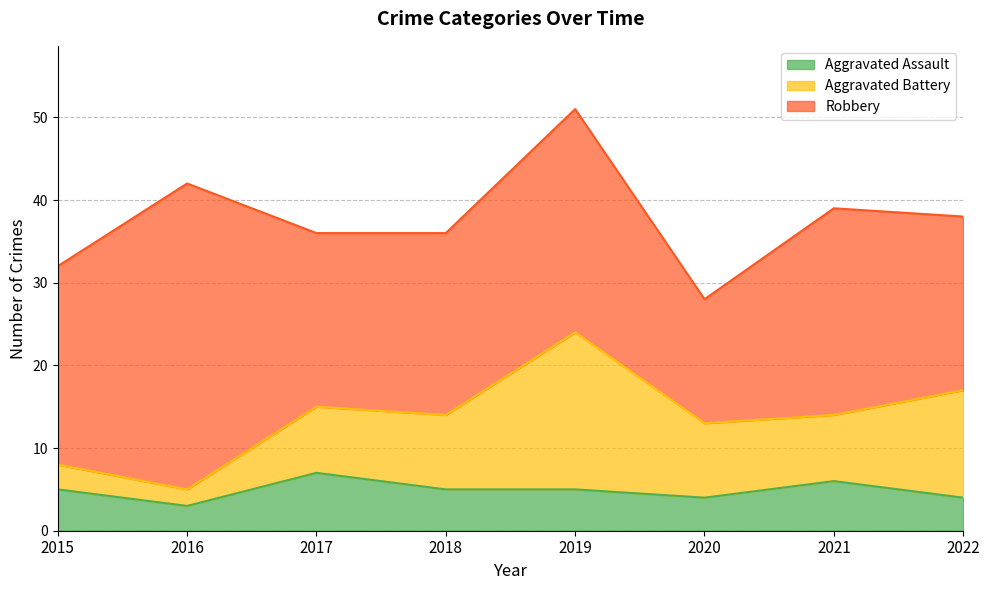

Reading right to left, transcribe all the data shown in this chart.

Aggravated Assault: 4	6	4	5	5	7	3	5
Aggravated Battery: 13	8	9	19	9	8	2	3
Robbery: 21	25	15	27	22	21	37	24